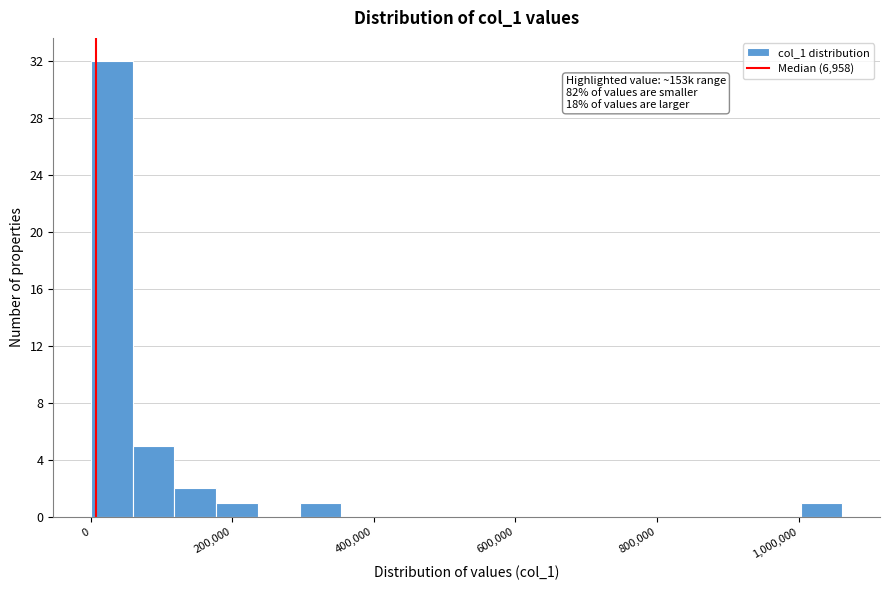

Around what value on the x-axis is the tallest bar? Give the approximate position of its centre, as read against the axis.

20000